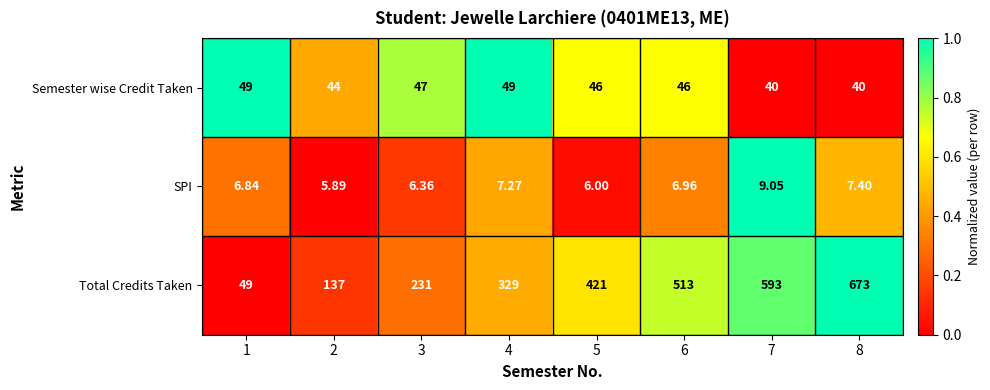

Which series has the largest total across all categories?

Total Credits Taken